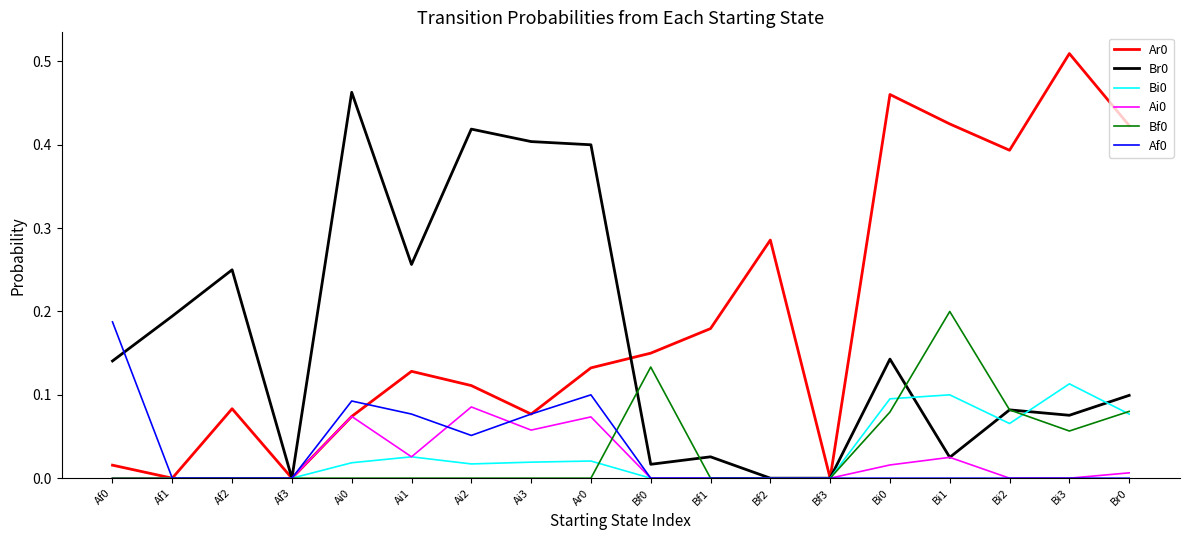

Is the value of Bi0 at Ai1 greater than the value of Ar0 at Ai1?

No